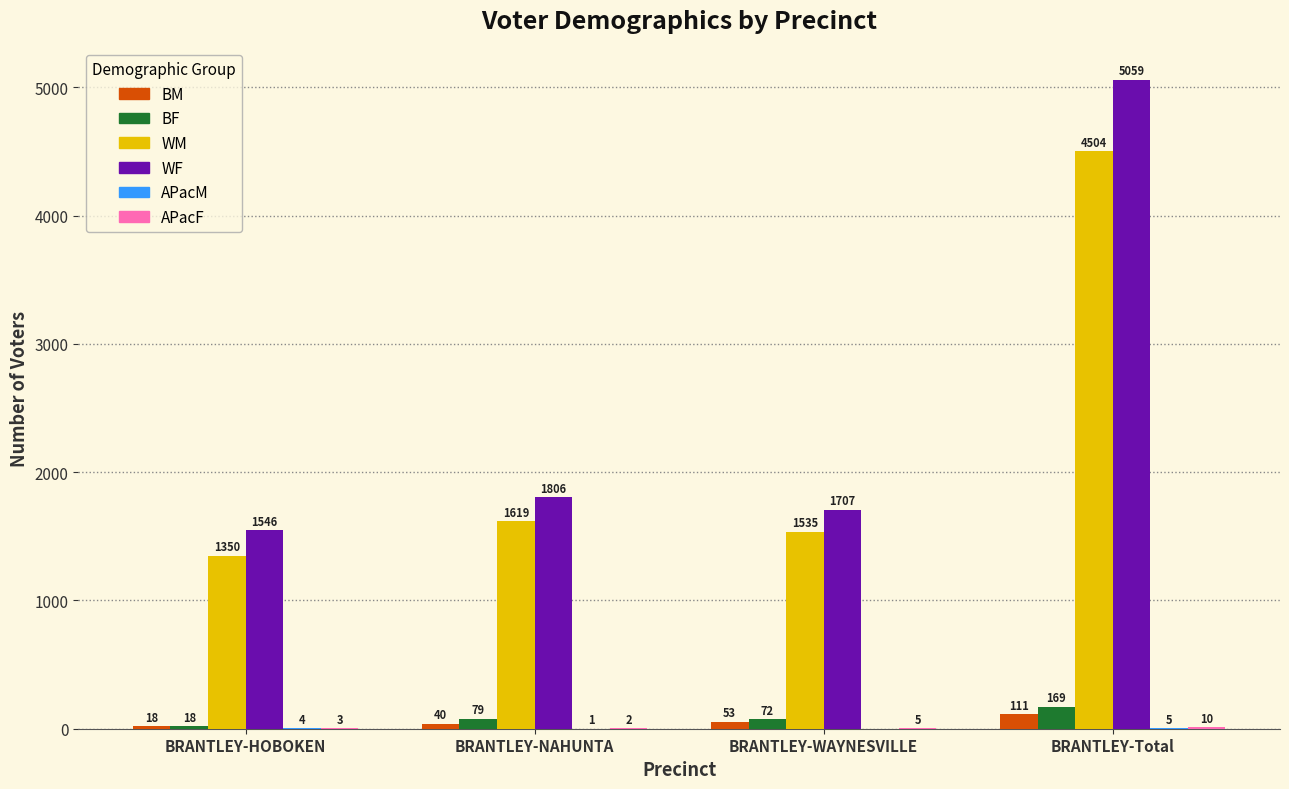

Between BRANTLEY-WAYNESVILLE and BRANTLEY-Total, which series saw the biggest shift?

WF